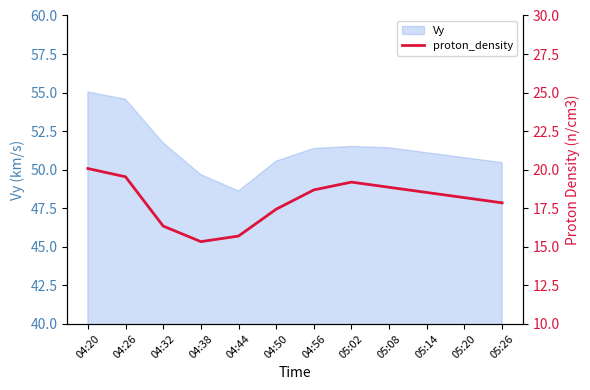

What is the label of the 10th point from the right?

04:32